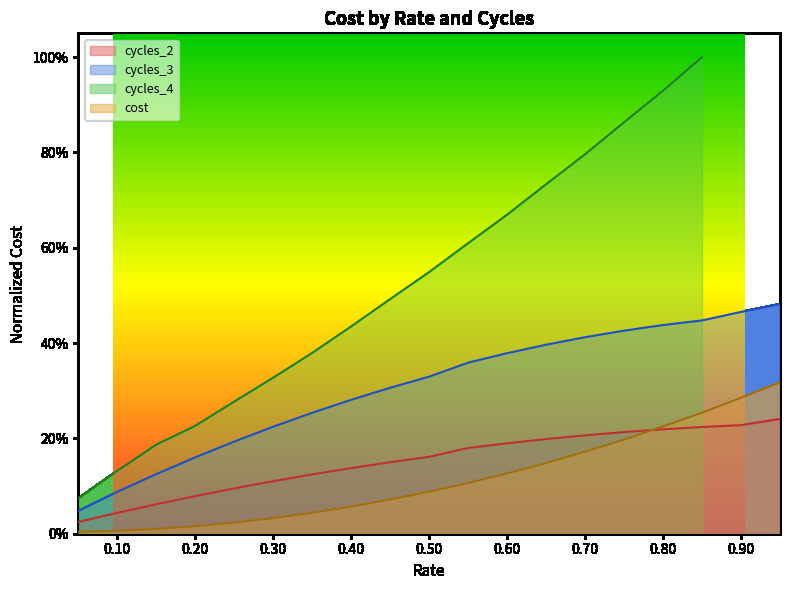

The cycles_3 series shows 0.3 at 0.8. True or false?

False